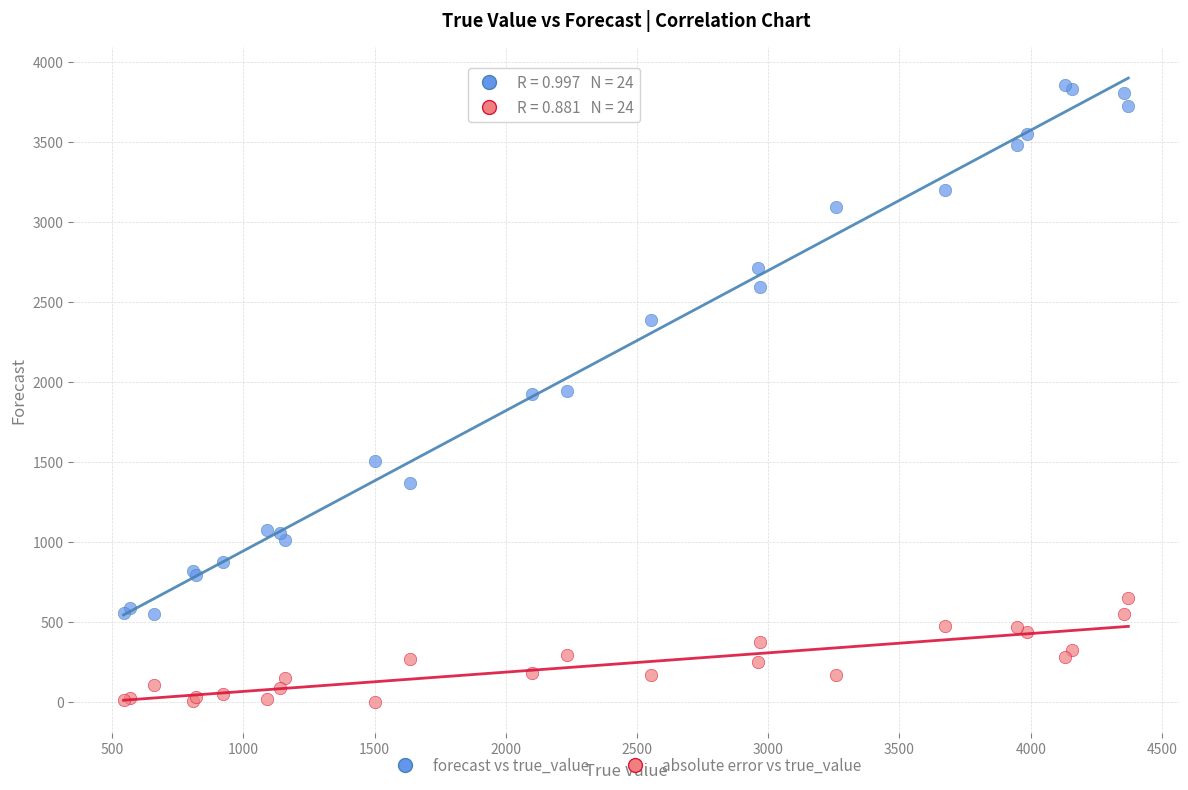

In the forecast vs true_value series, what Y value is closest to 2202?

2382.9